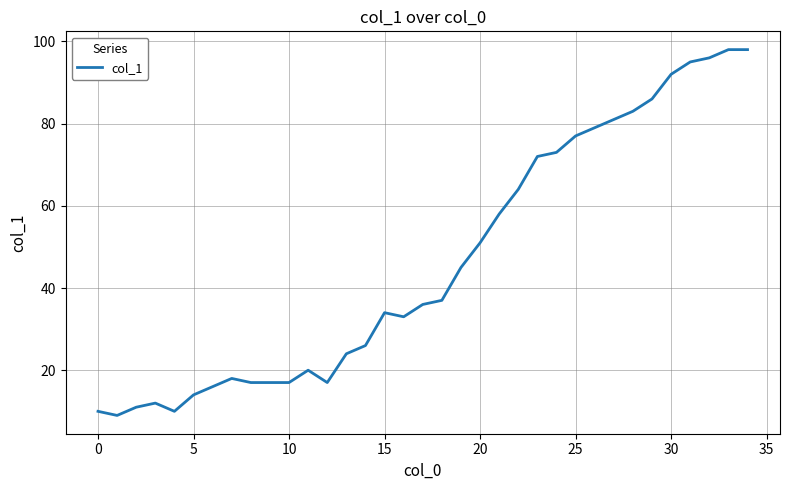

What is the smallest value displayed?

9